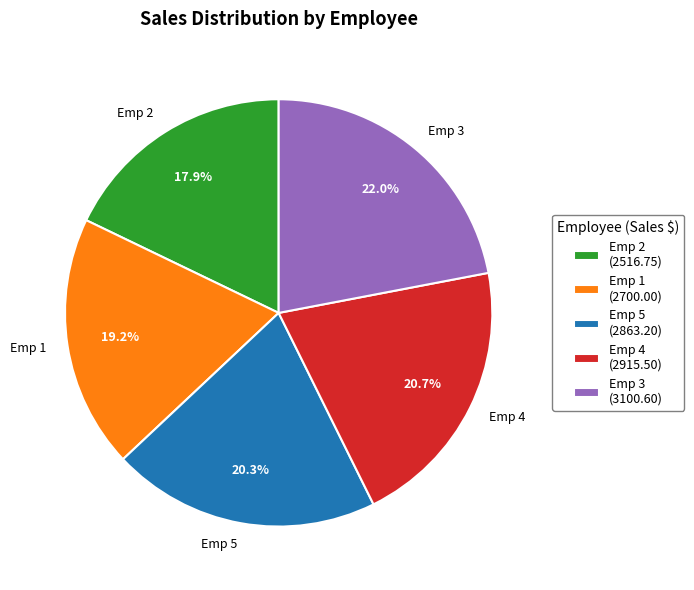

Is the sum of Emp 4 and Emp 2 greater than half?

No